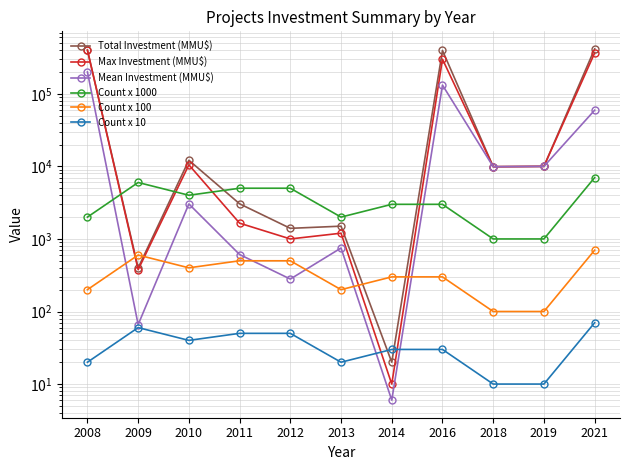

At which label does Total Investment (MMU$) first exceed 9903?

2008